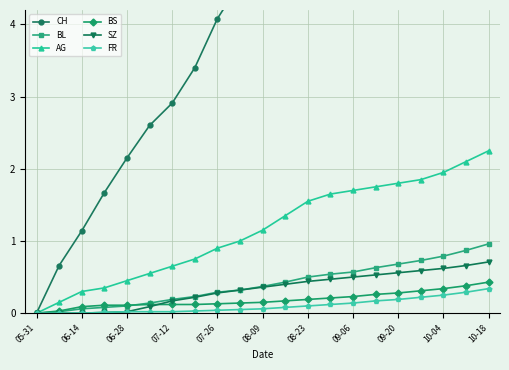

At which label does CH reach its minimum?

05-31